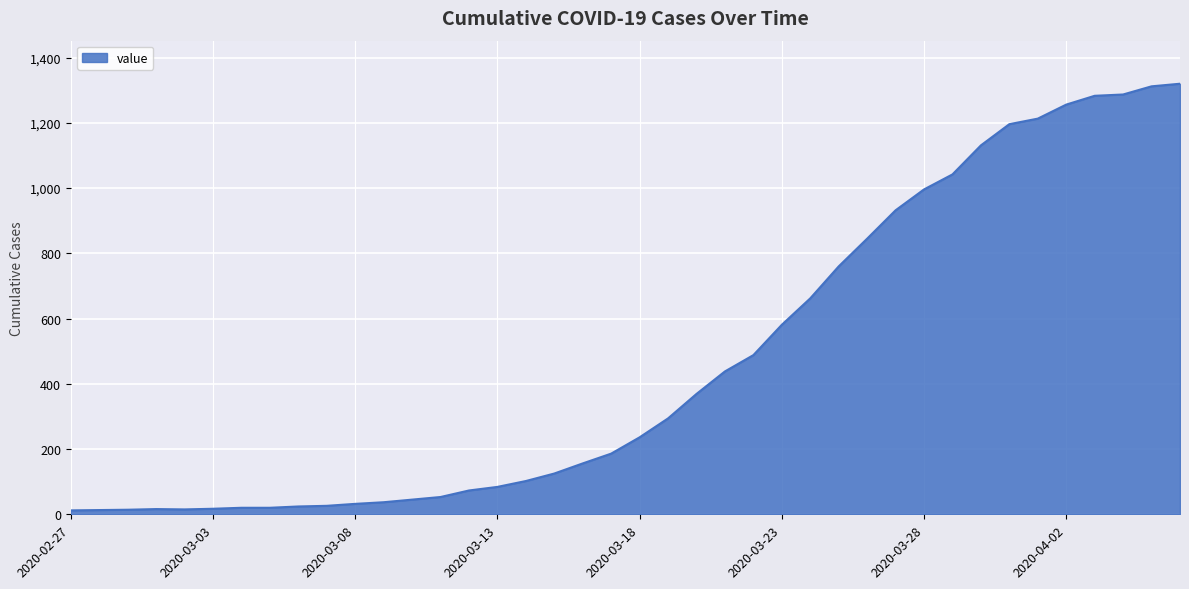

What is the greatest value displayed?

1320